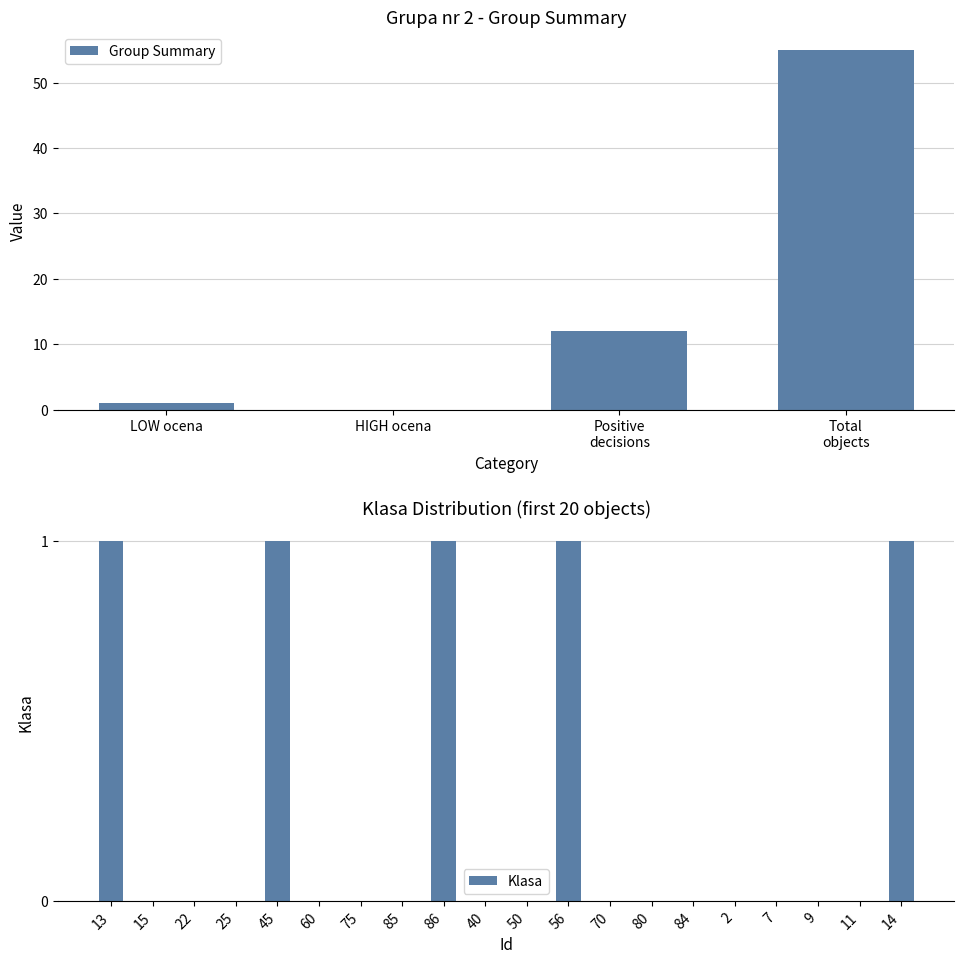

What is the label of the 11th bar from the right?

40